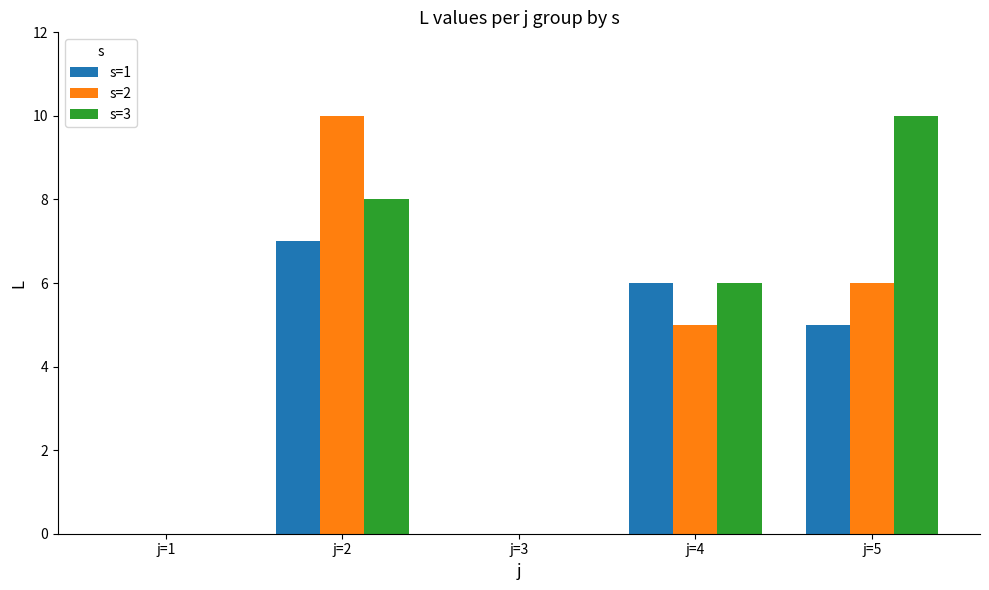

How many categories are shown in the chart?

5